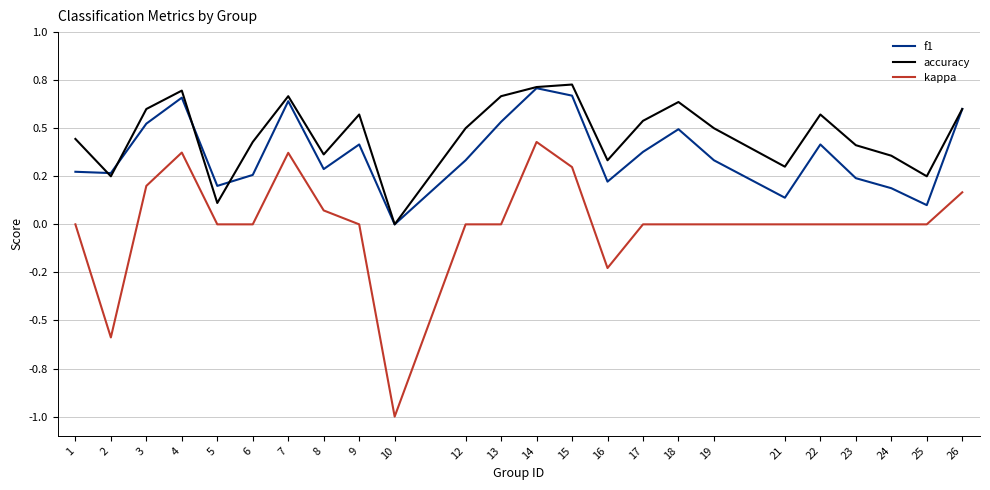

List the series in order of their overall mean, lowest first.

kappa, f1, accuracy